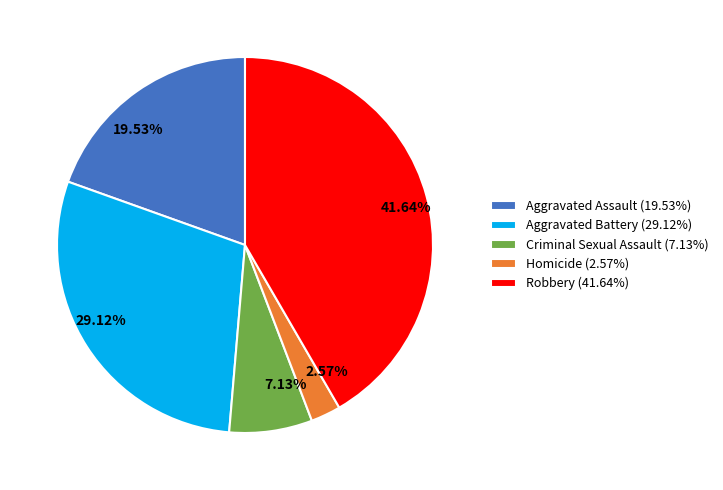

Which slice is the largest?

Robbery